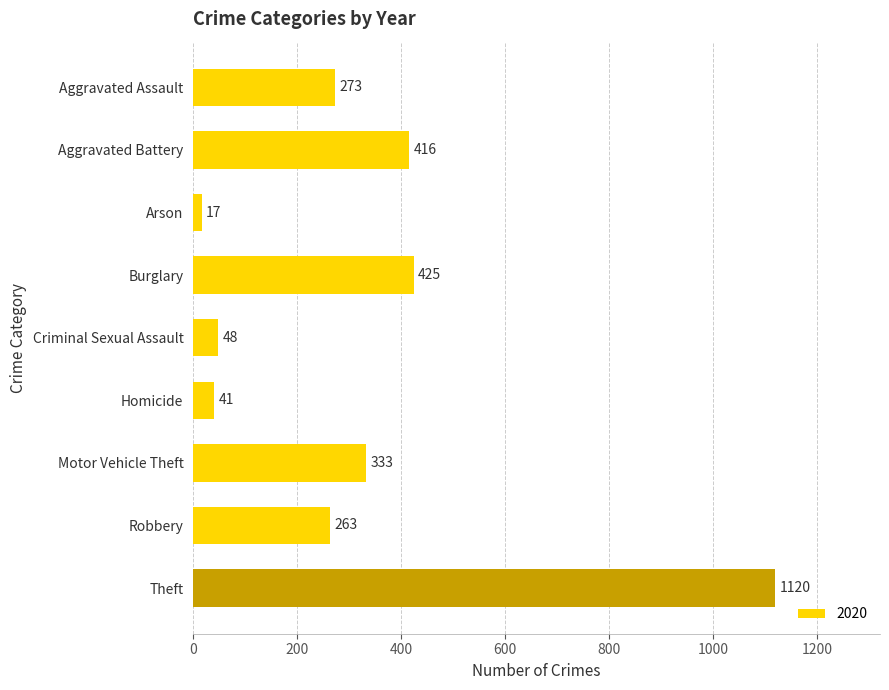

Reading bottom to top, what are all the values shown in this chart?

Theft=1120	Robbery=263	Motor Vehicle Theft=333	Homicide=41	Criminal Sexual Assault=48	Burglary=425	Arson=17	Aggravated Battery=416	Aggravated Assault=273